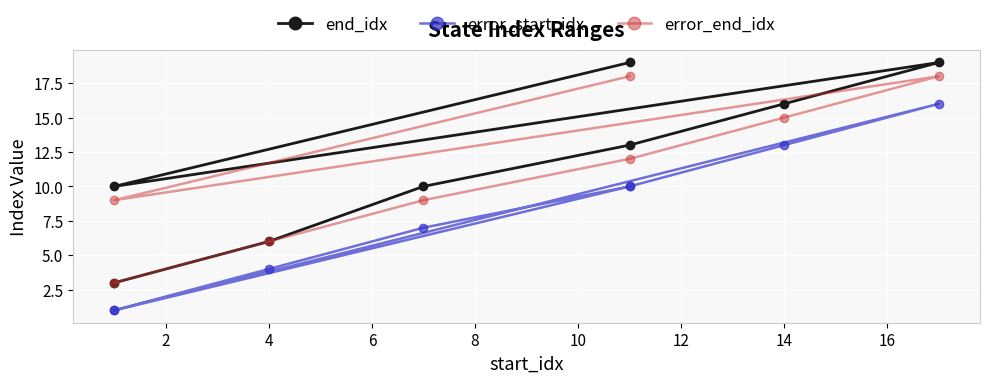

Between 2 and 4, which series saw the biggest shift?

end_idx